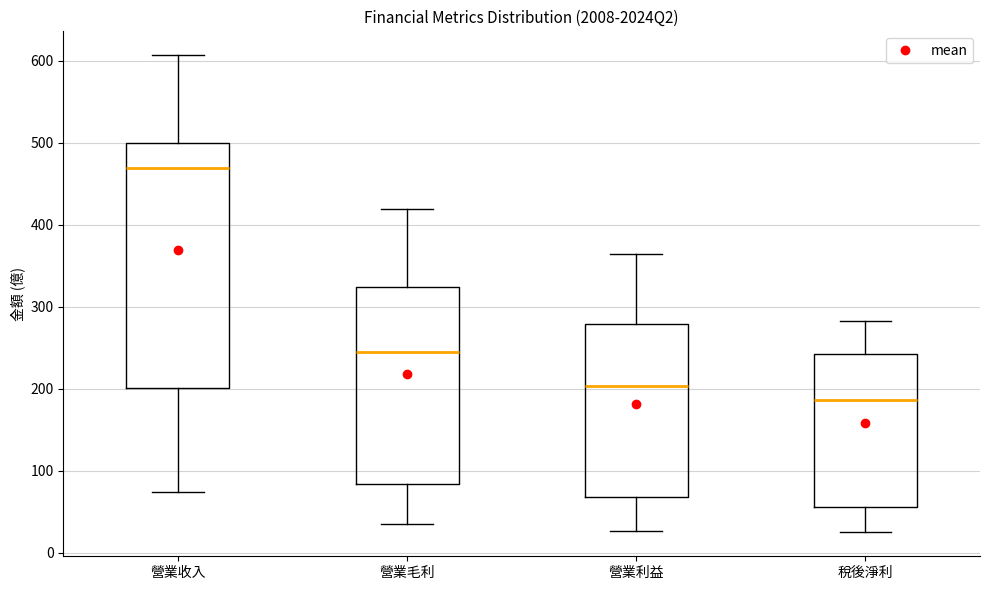

Reading left to right, read every box against the y-axis: the position of its median line, the range the box covers, and the ends of its whiskers. The values are not printed on the chart, so give them approximately, as read against the axis.

營業收入: median 470, box 200 to 500, whiskers 70 to 610
營業毛利: median 250, box 80 to 320, whiskers 40 to 420
營業利益: median 200, box 70 to 280, whiskers 30 to 370
稅後淨利: median 190, box 60 to 240, whiskers 20 to 280